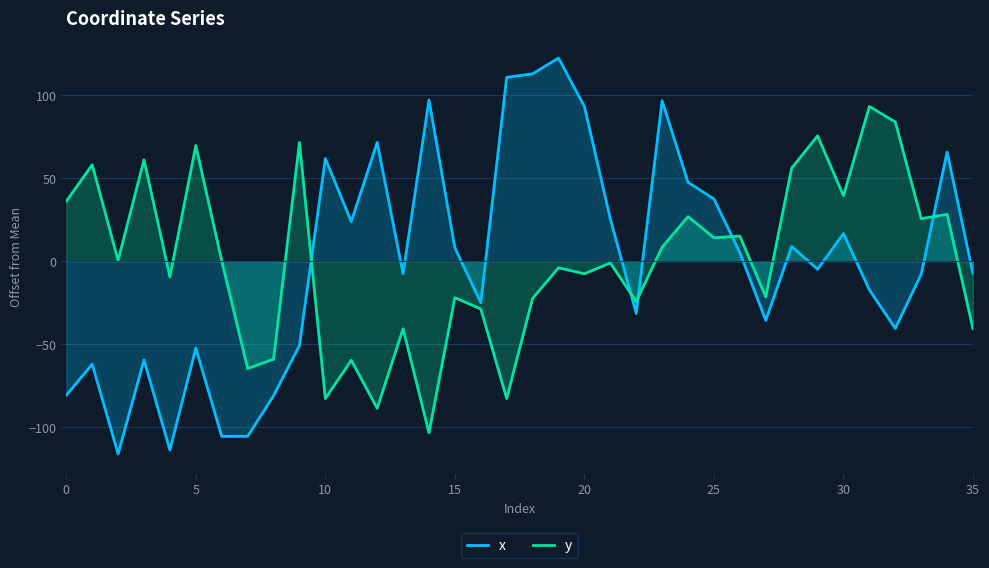

In x, how many points are higher than both neighbors (excluding endpoints)?

11